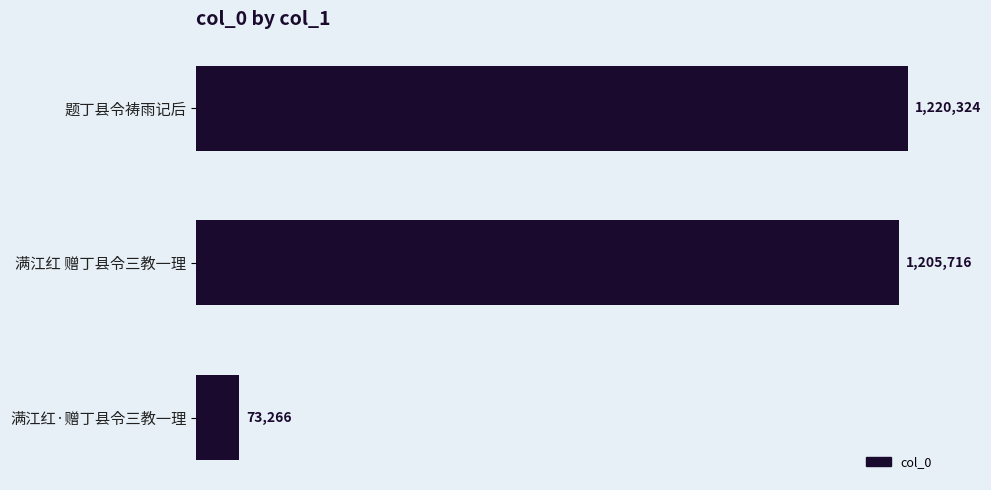

Are the bars grouped side by side (vs. stacked)?

No